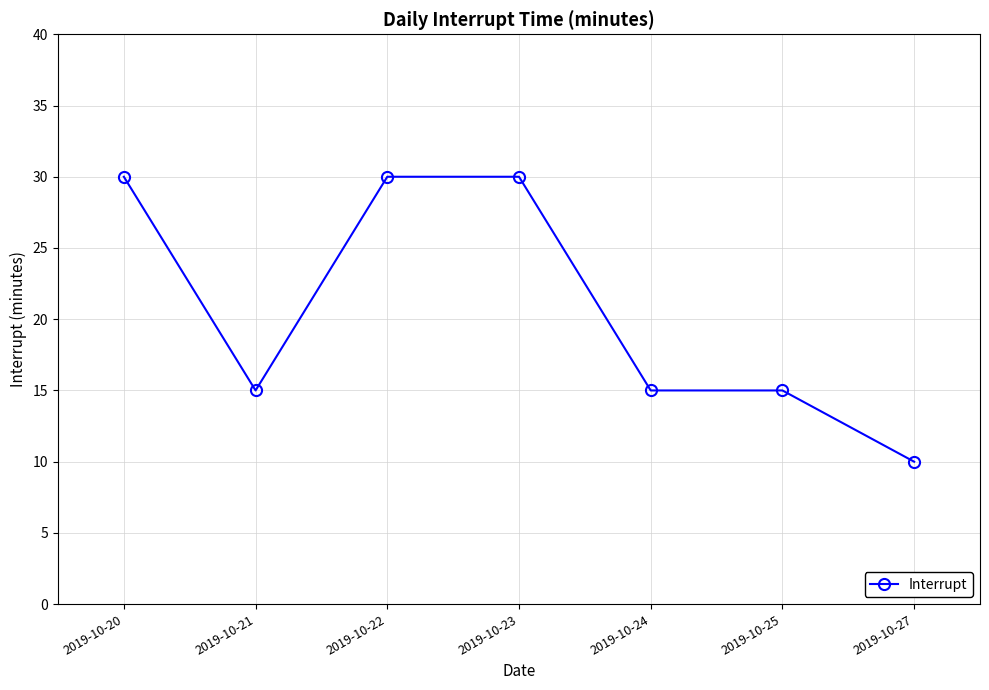

Where does the data first go above 15?

2019-10-20